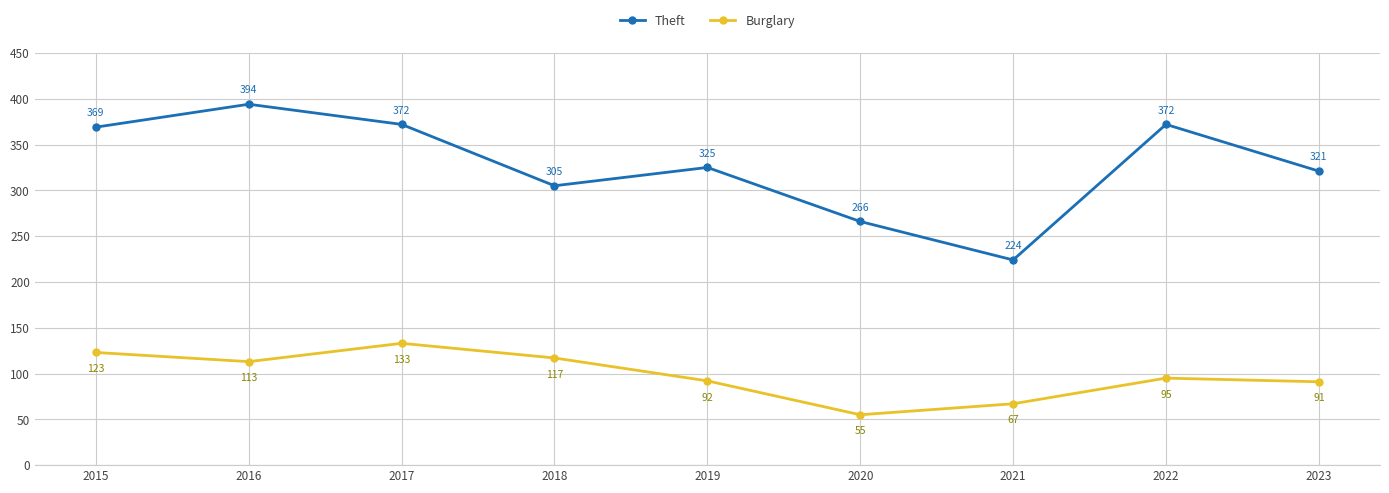

What value does the Burglary series have at 2023?

91